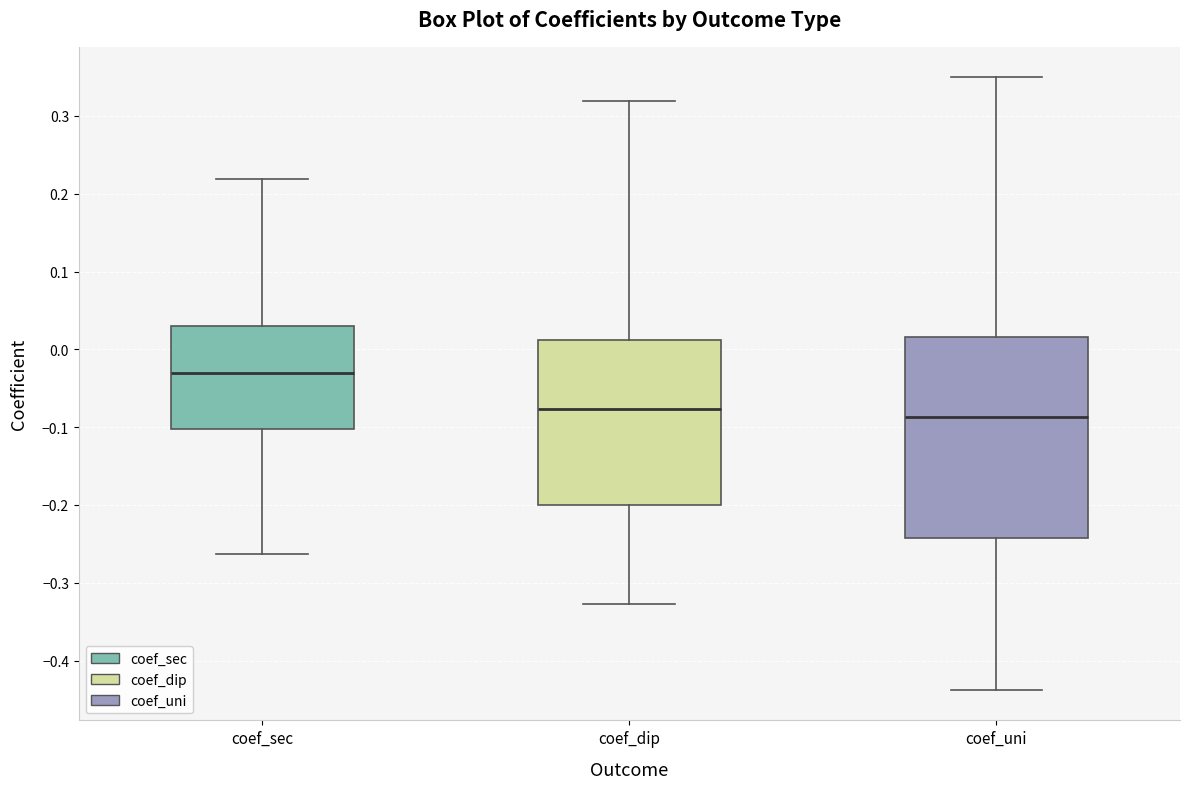

Which box has the highest median line?

coef_sec